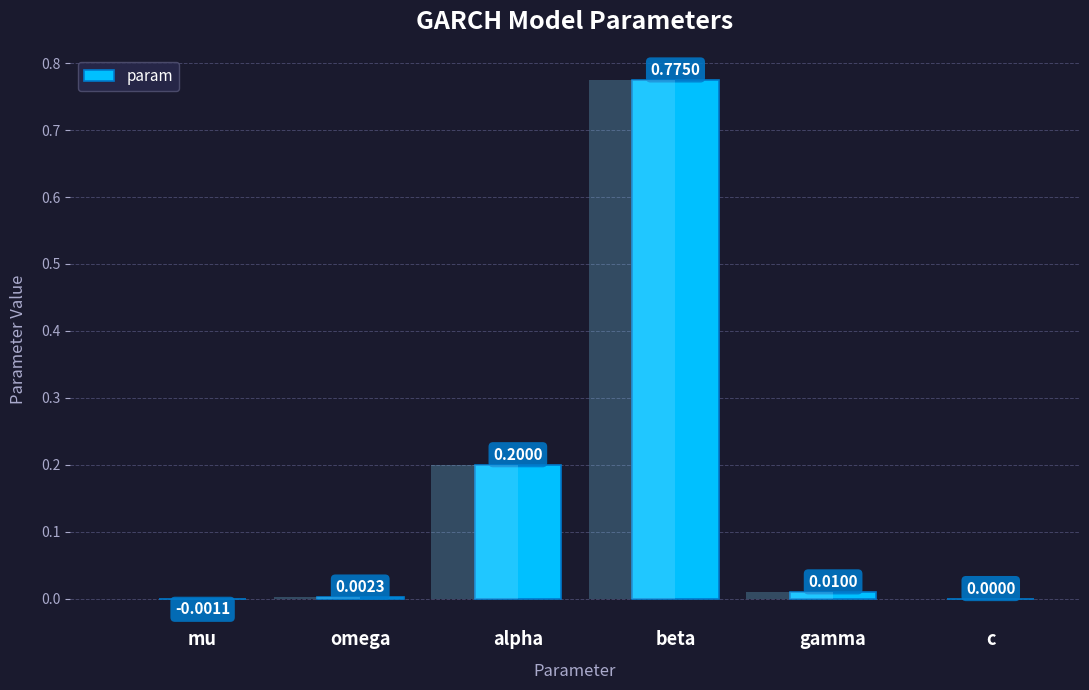

How many distinct data groups are displayed?

1